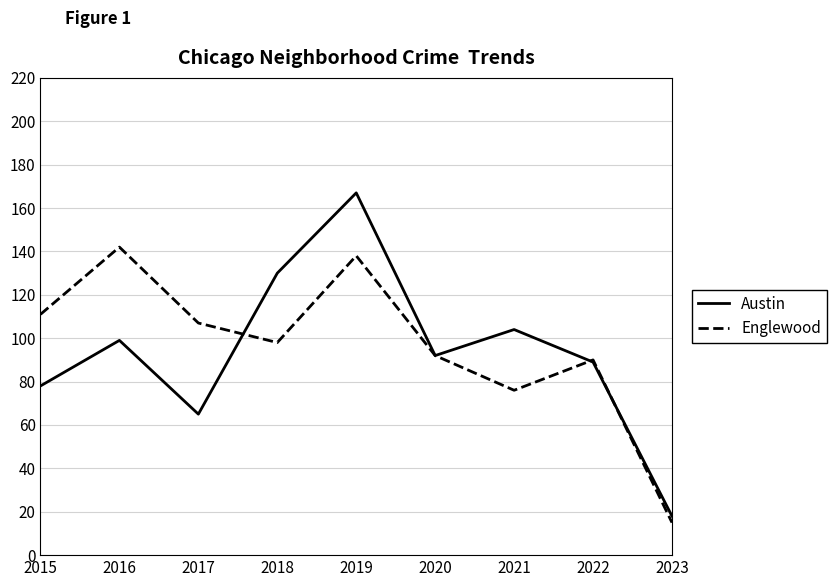

Which series has the widest spread of values?

Austin